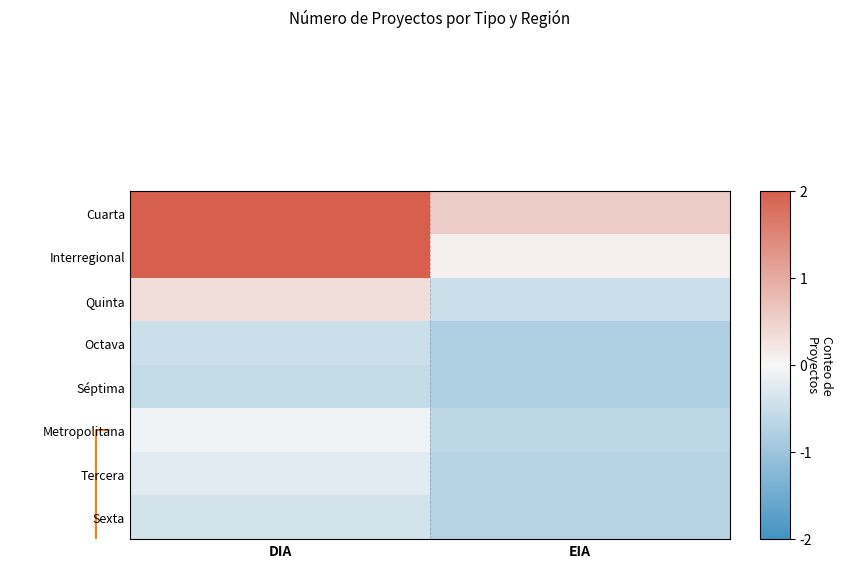

At how many categories does at least one series exceed 0?

2